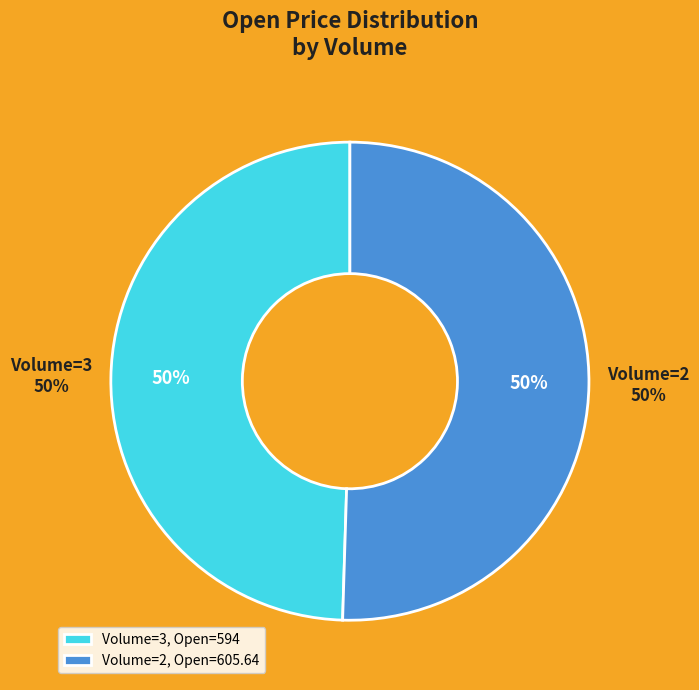

To the nearest percent, what is the combined percentage of 3 and 2?

100%